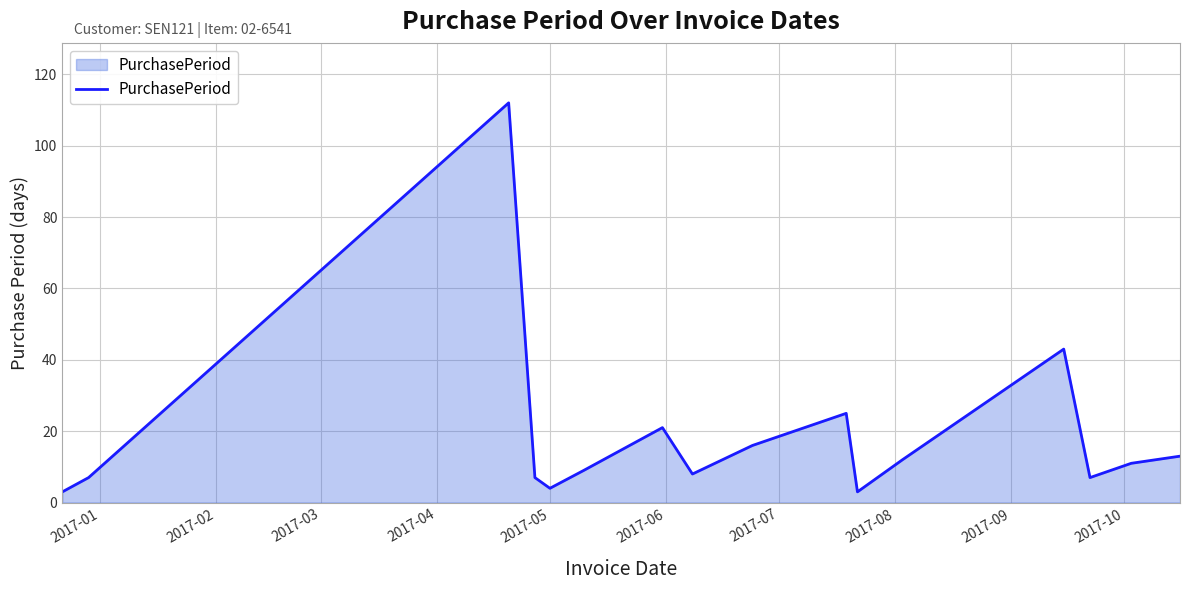

What is the minimum value shown in the chart?

3